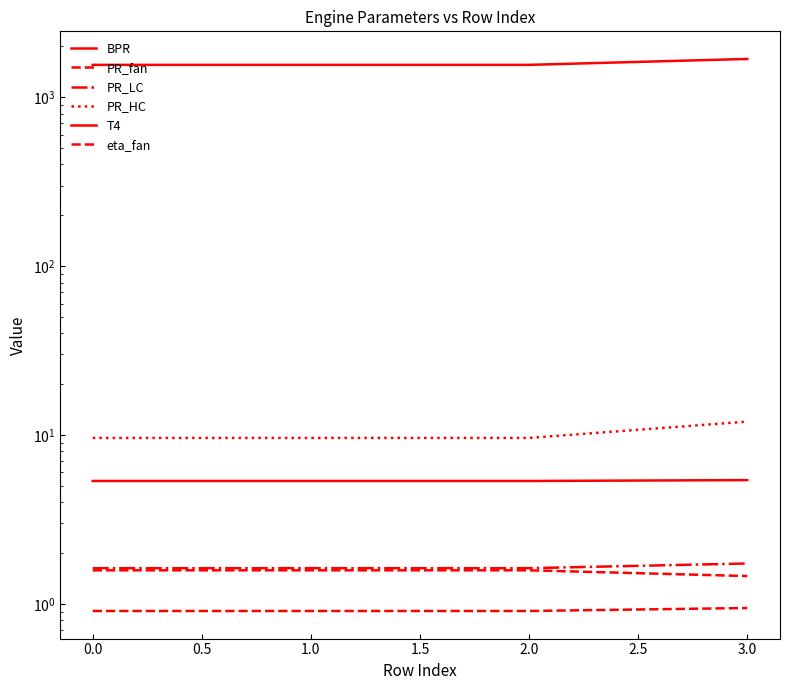

Does the chart display data point markers on the line(s)?

No